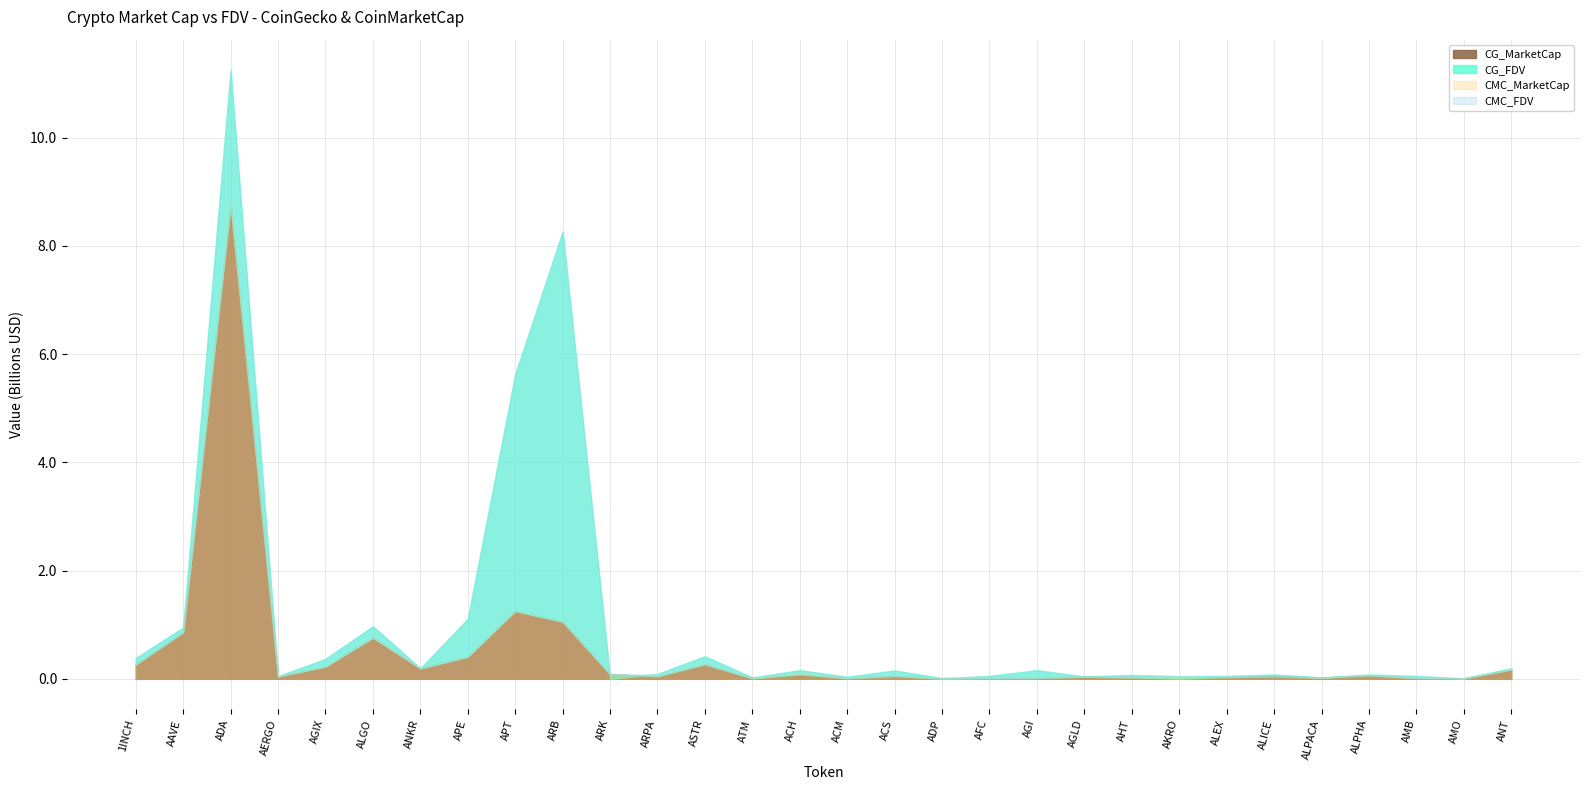

Where is CMC_FDV nearest to the value 5627726905?

APT